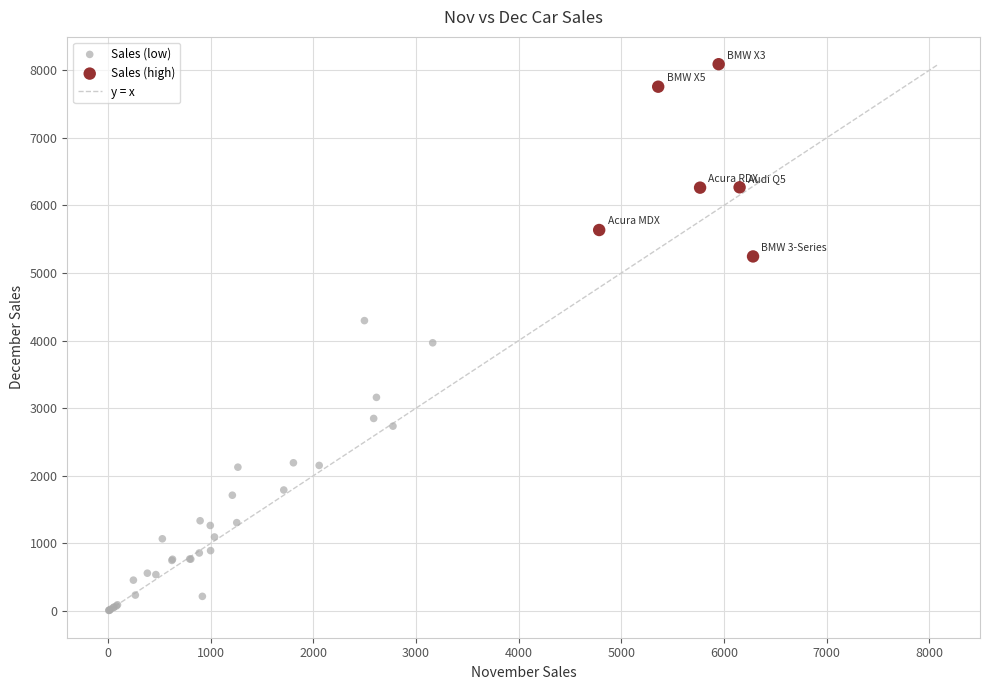

Which series reaches the maximum Y coordinate?

Sales (high)